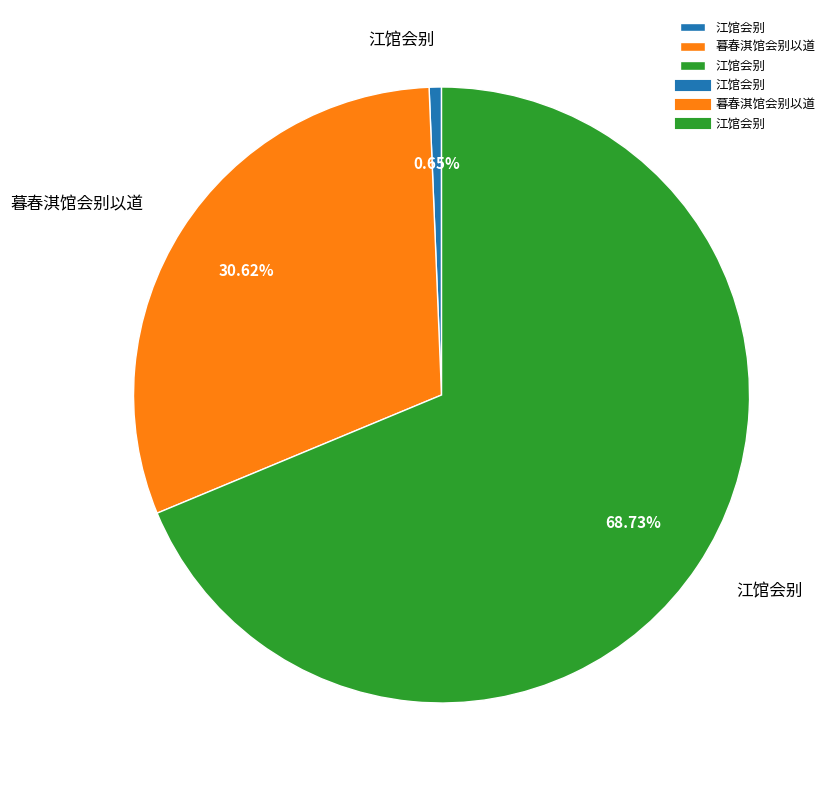

Does any single category account for the majority?

Yes